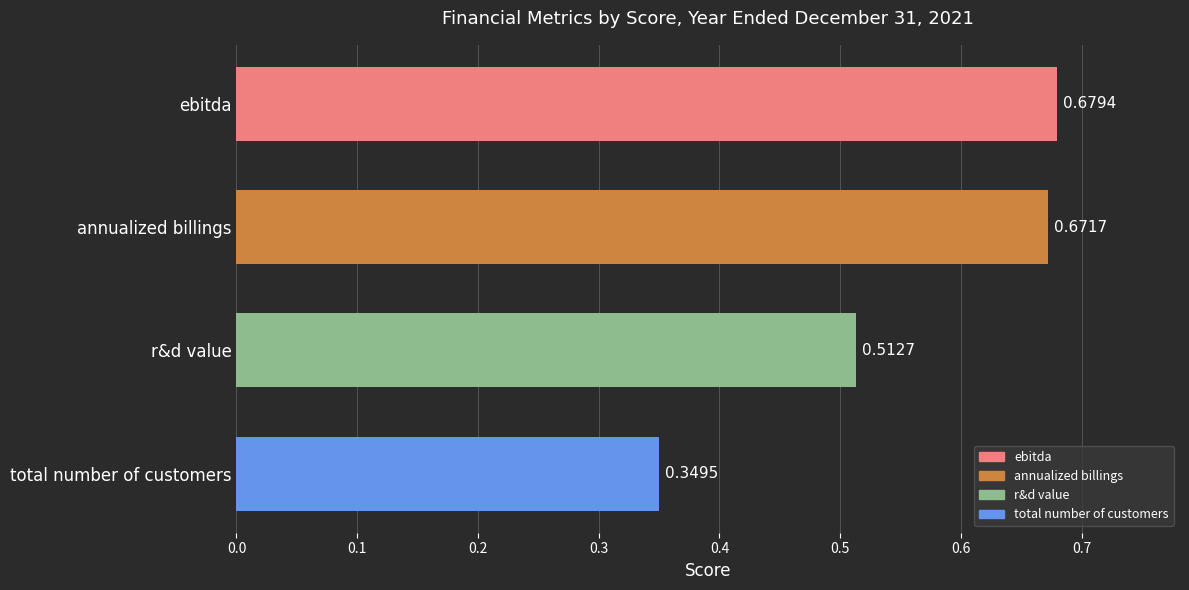

Rank the categories by value from highest to lowest.

ebitda, annualized billings, r&d value, total number of customers